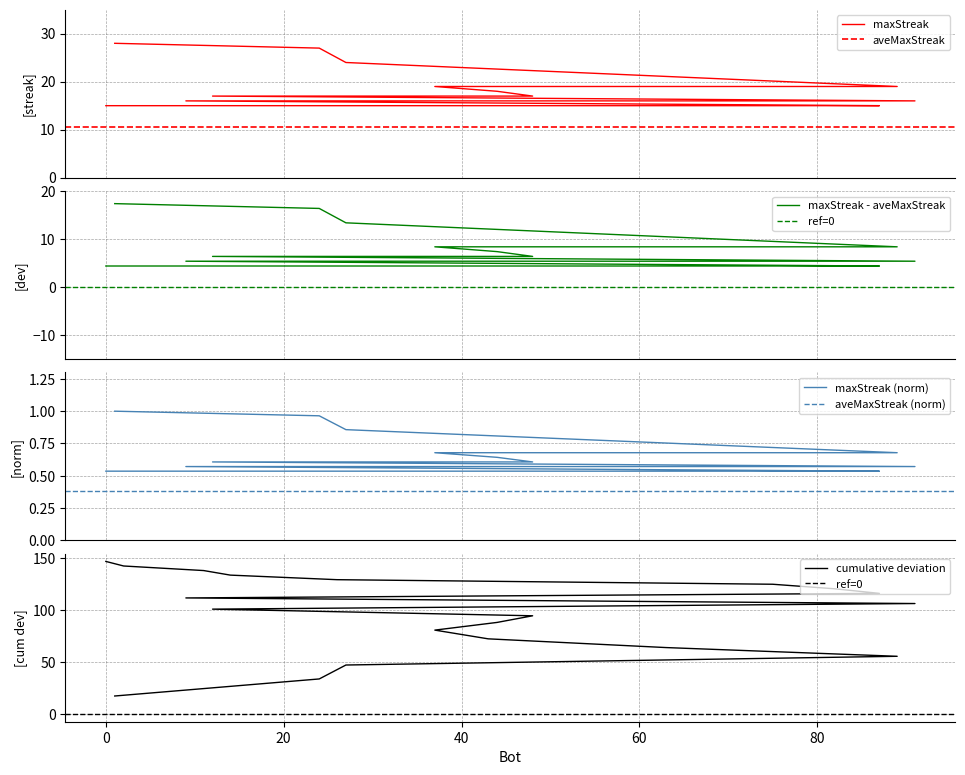

List the labels in order of value, largest first.

1, 24, 27, 89, 63, 43, 37, 44, 48, 12, 91, 9, 87, 82, 75, 26, 14, 11, 2, 0